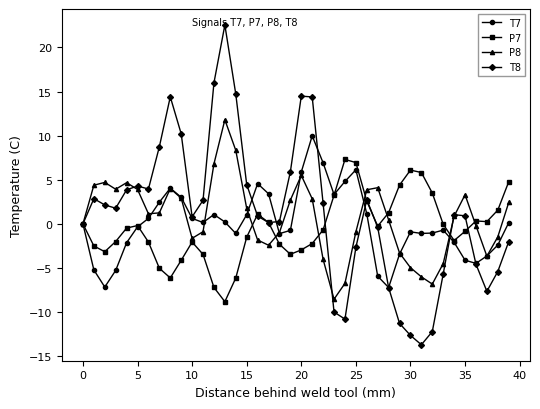

Which series has the widest spread of values?

T8